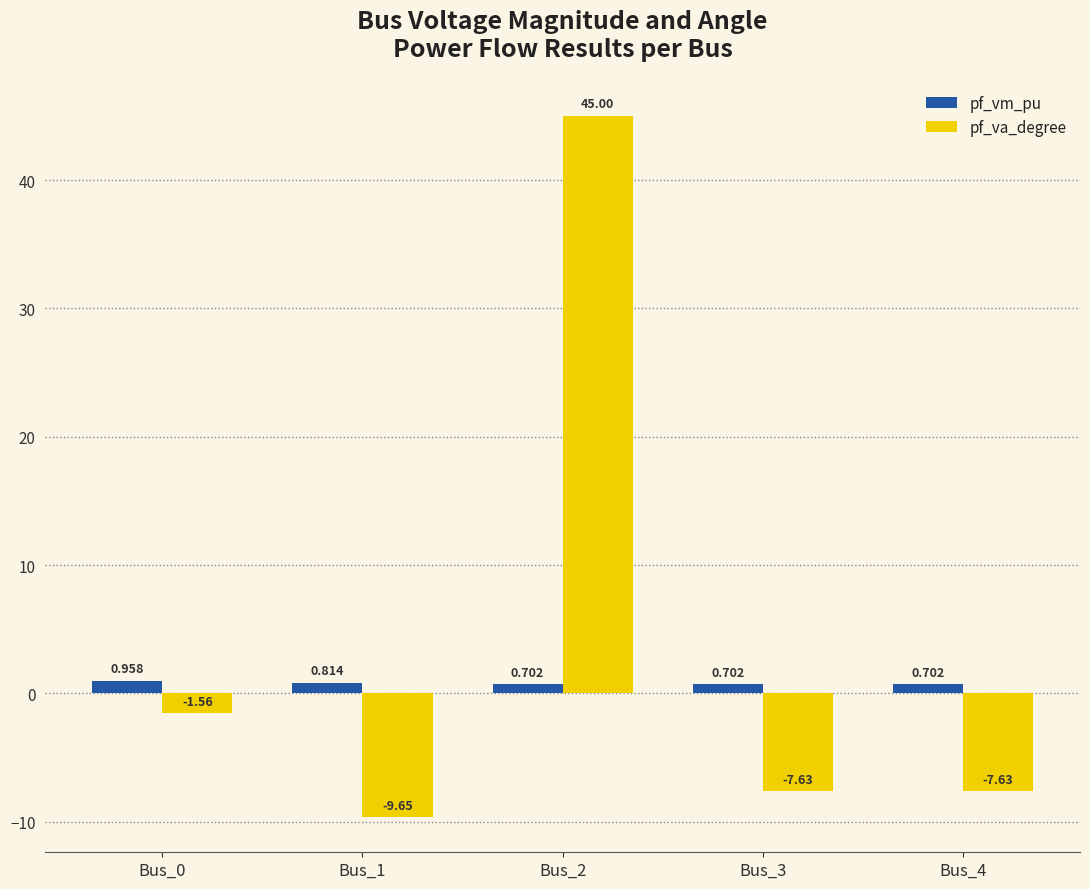

Are the bars horizontal?

No